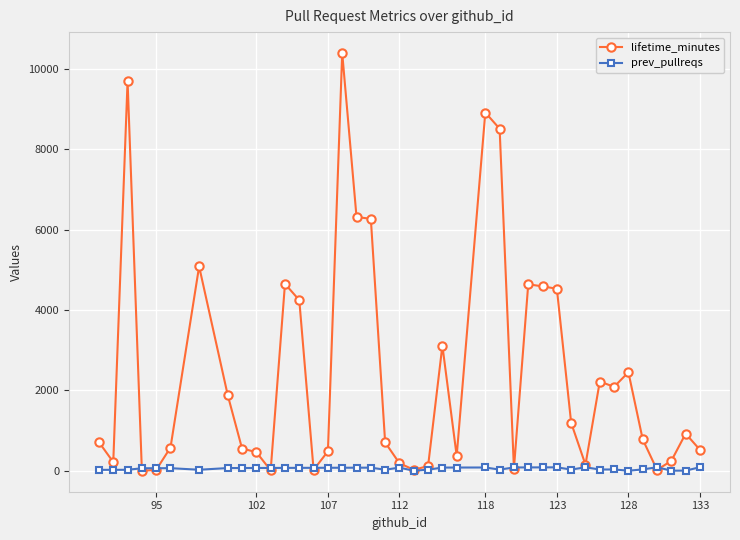

List the series in order of their peak value, lowest first.

prev_pullreqs, lifetime_minutes